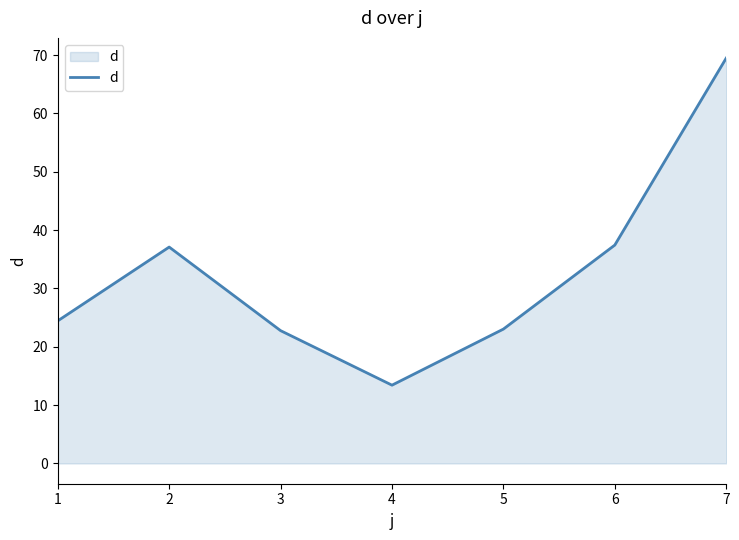

Is it true that the value at 7 is 115.4?

False